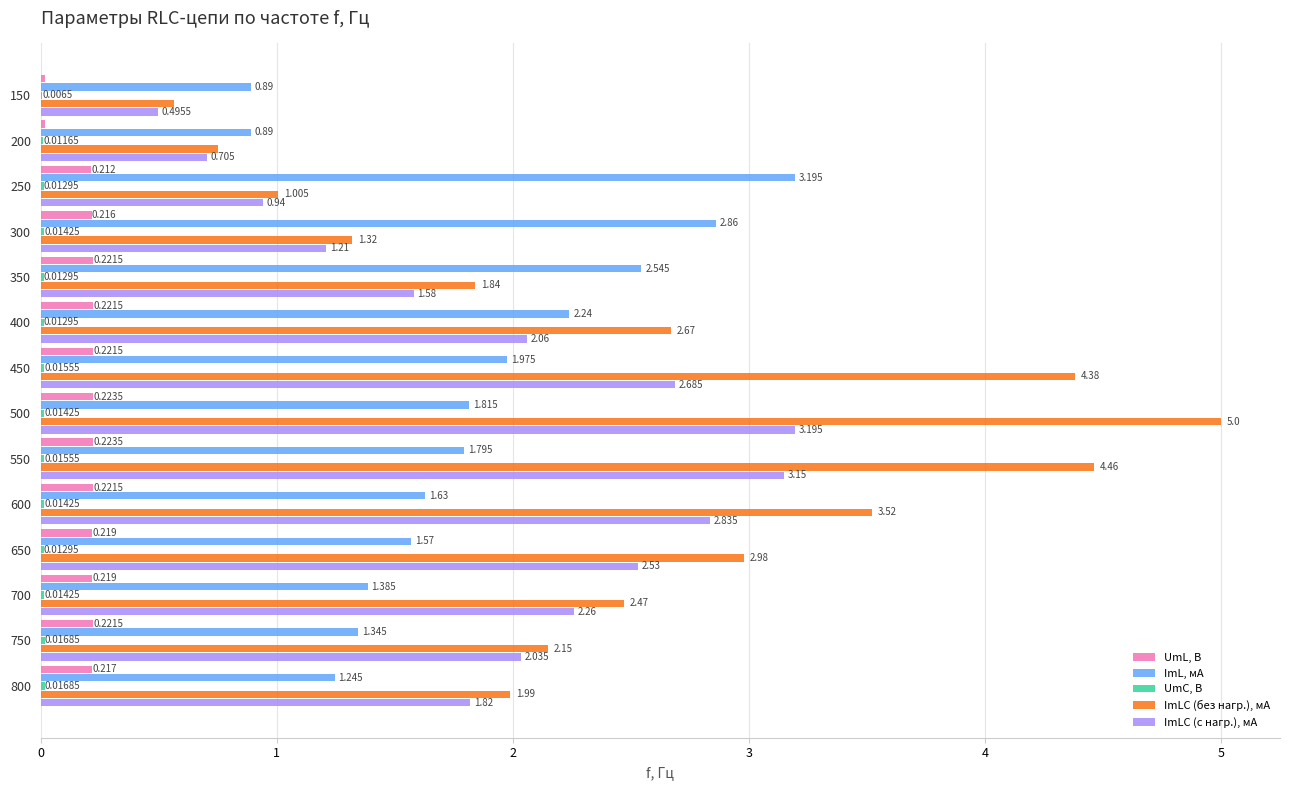

Which series changed the most between 650 and 800?

ImLC (без нагр.), мА